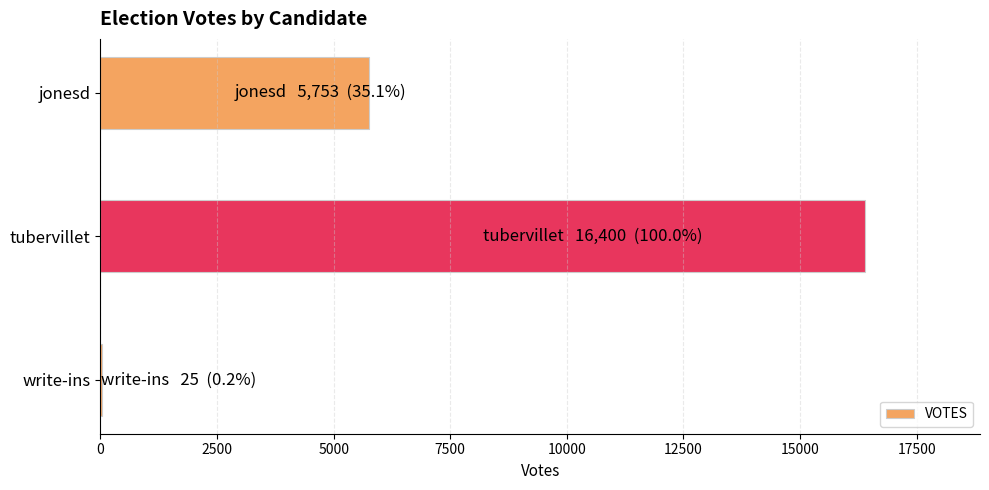

Which has a higher value, tubervillet or write-ins?

tubervillet